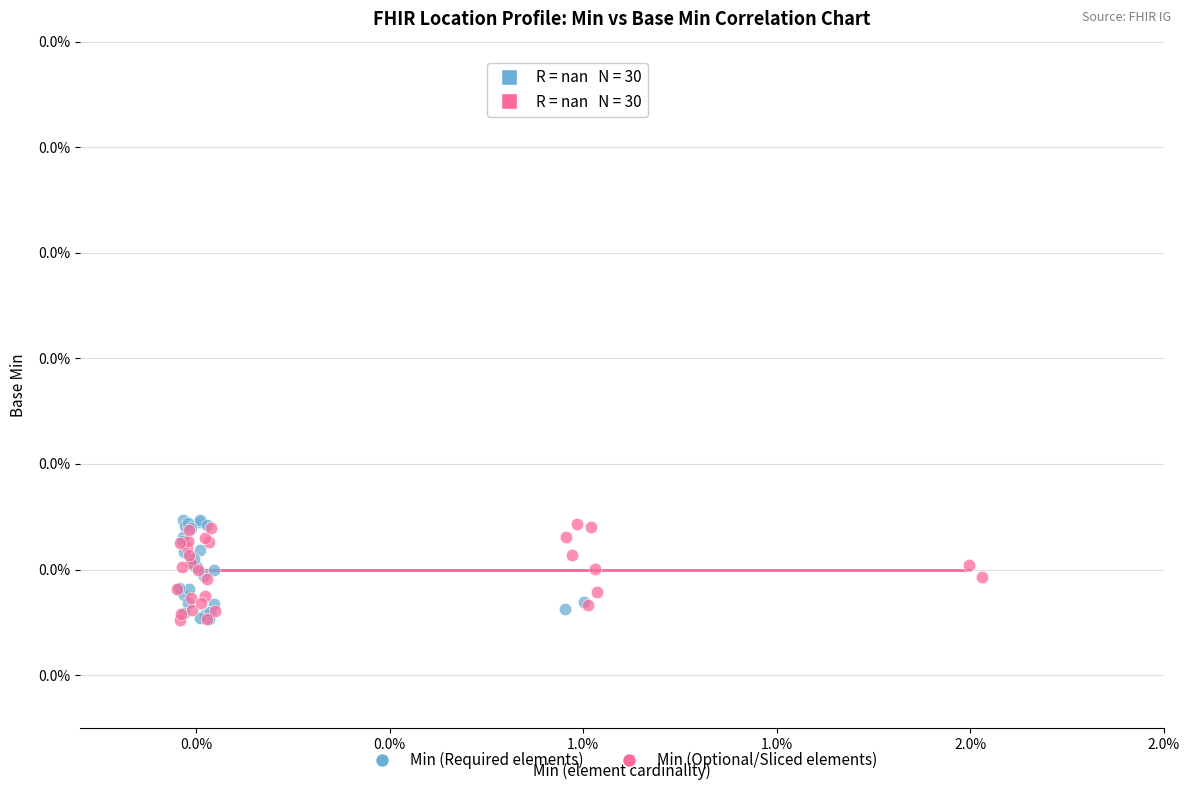

What are all the series names shown in the legend?

Min (Required elements), Min (Optional/Sliced elements)